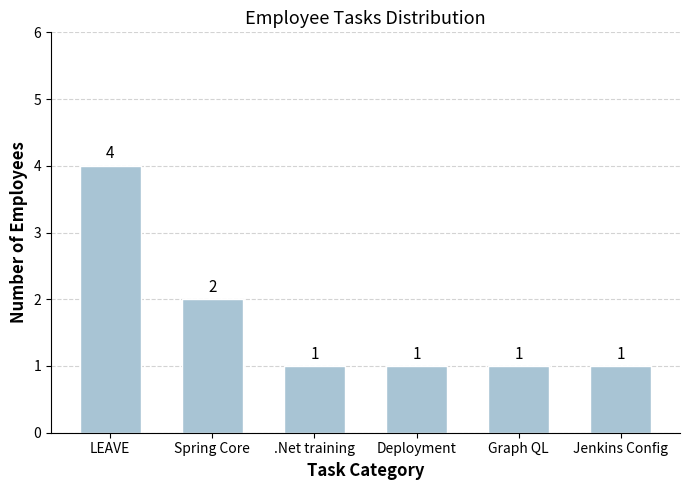

What is the difference between the second highest and minimum values?

1